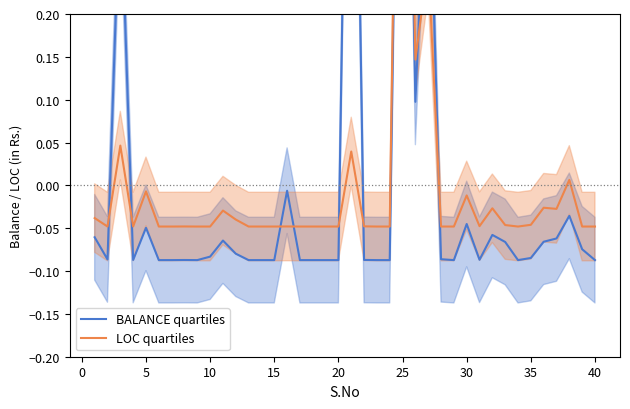

Which has a higher value, 20 or 24?

24